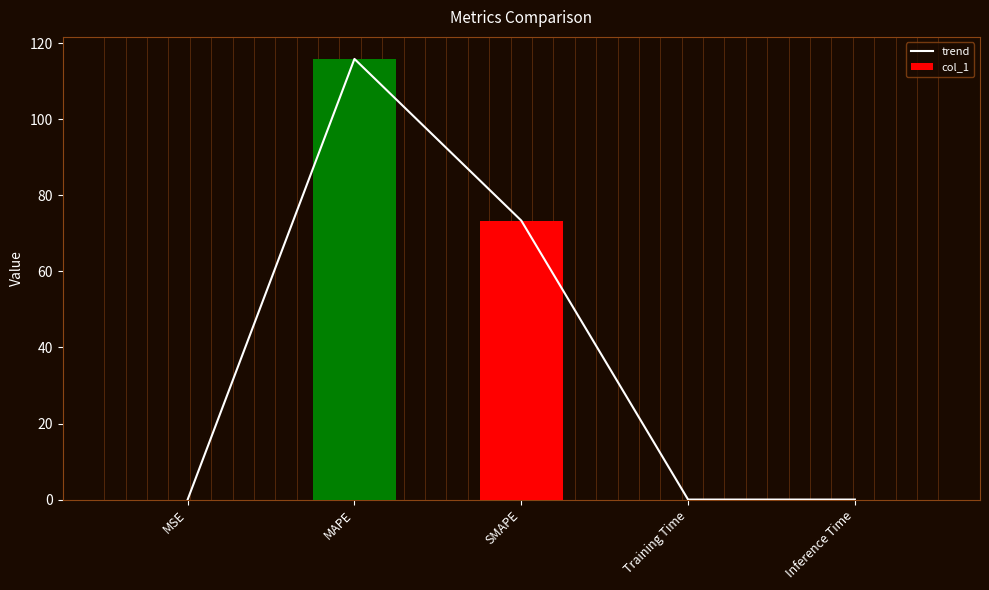

Are the bars horizontal?

No